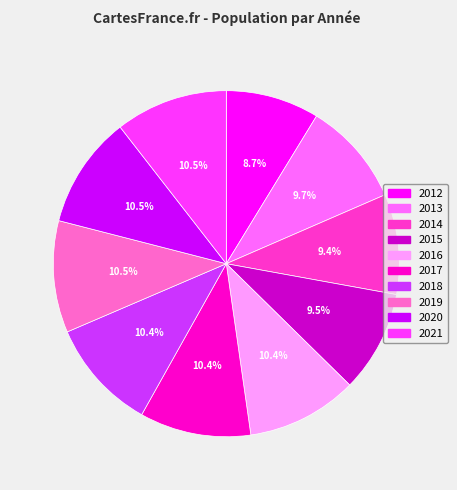

Does 2017 account for over 50% of the chart?

No